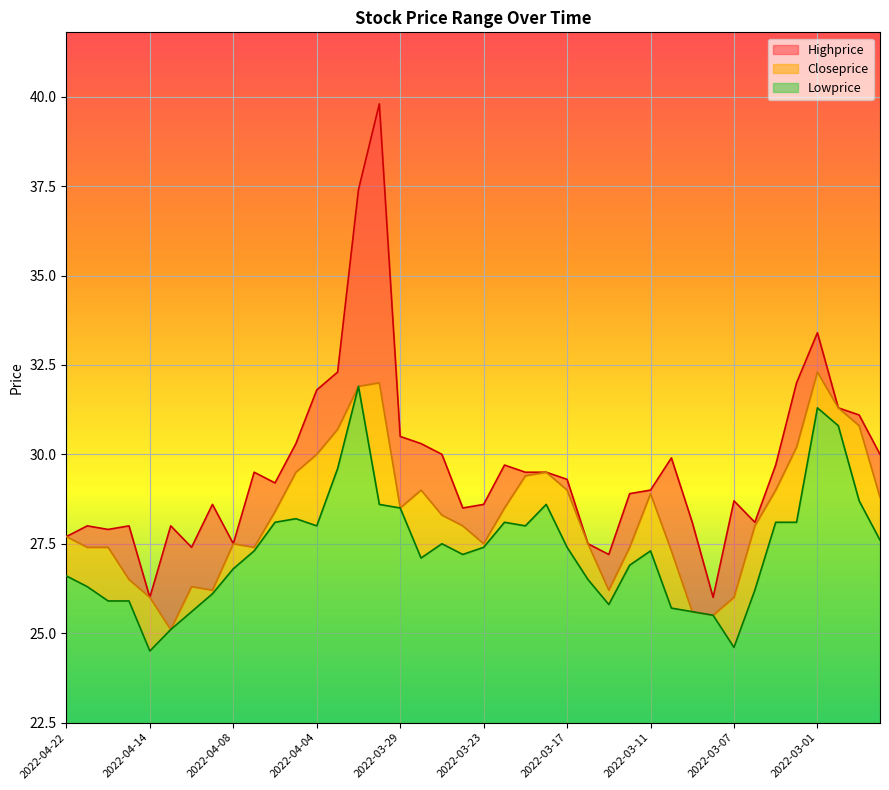

What is the average value of the Closeprice series?

28.3